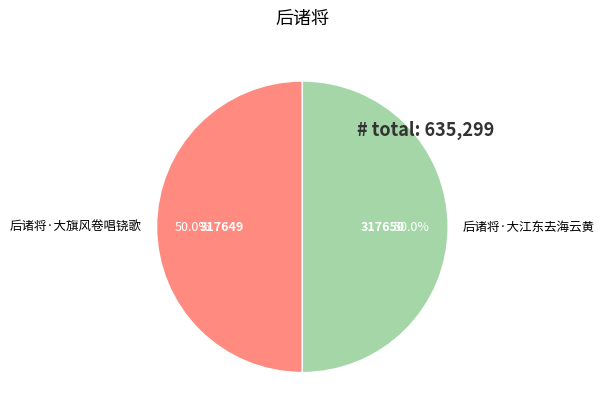

Is the sum of 后诸将·大旗风卷唱铙歌 and 后诸将·大江东去海云黄 greater than half?

Yes